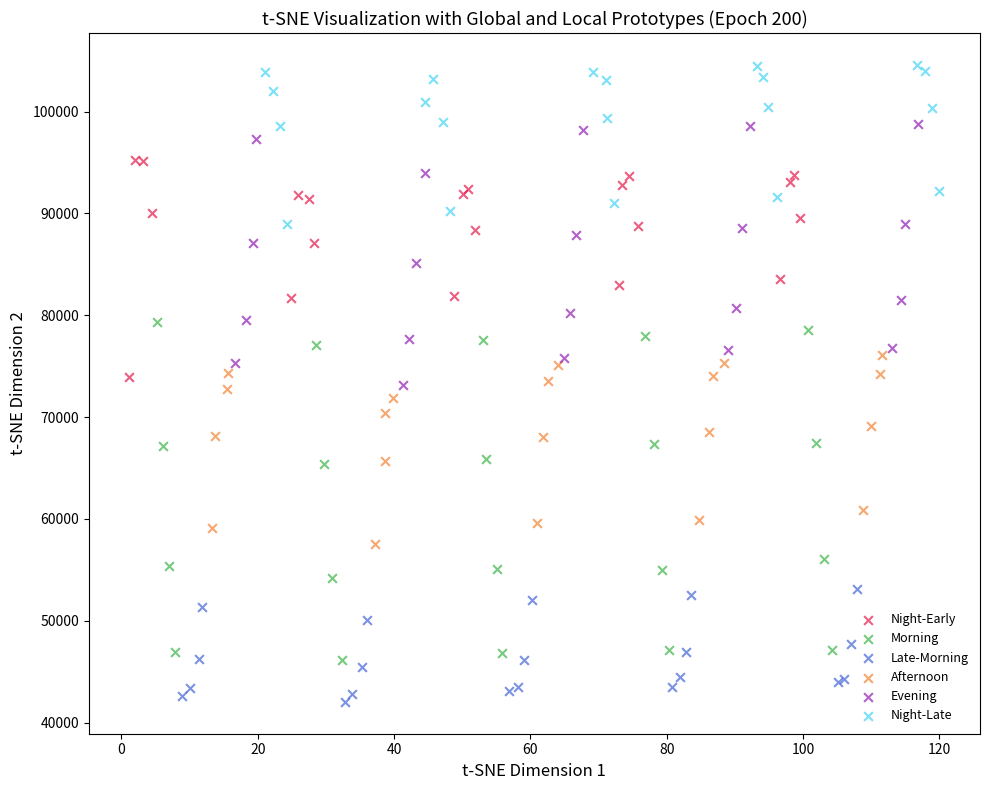

Which series has the largest Y range (max minus min)?

Morning